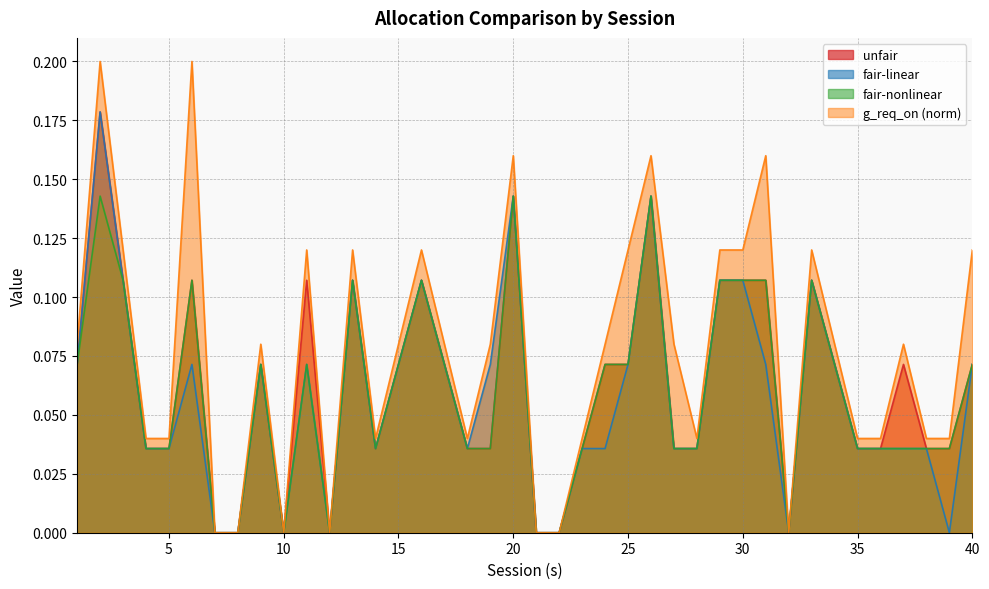

What are all the series names shown in the legend?

unfair, fair-linear, fair-nonlinear, g_req_on (norm)